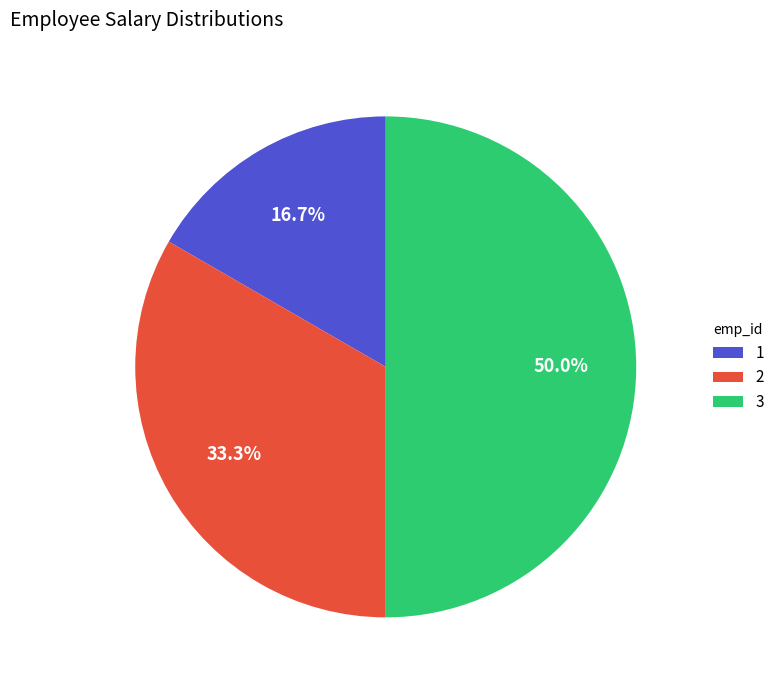

How many slices are in this pie chart?

3